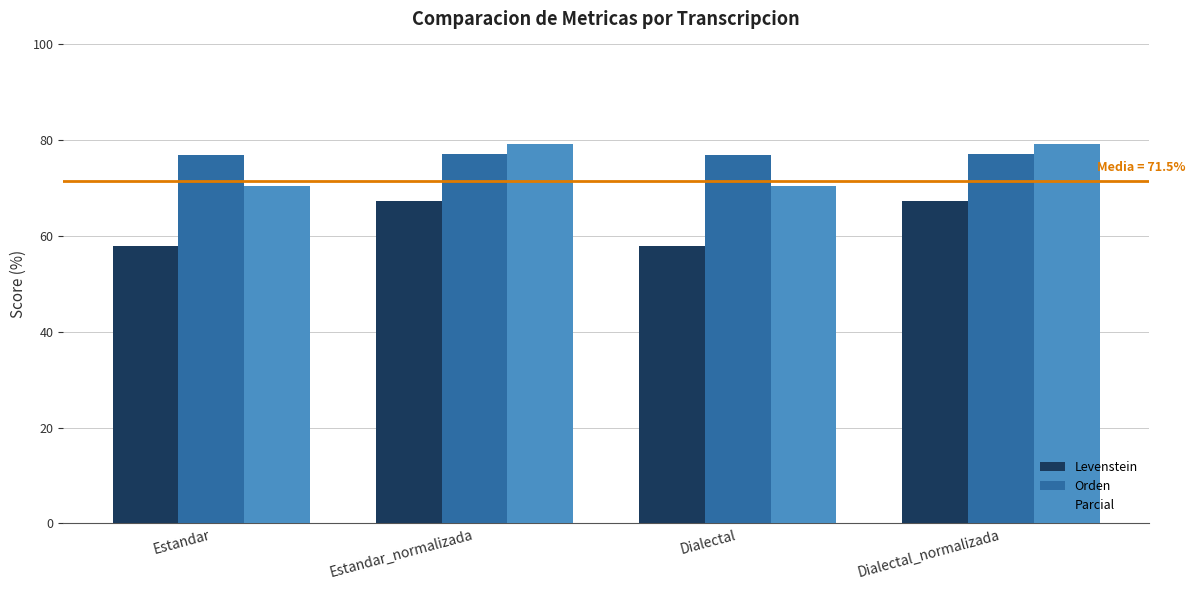

What is the difference between the highest and lowest values at Dialectal?

18.9